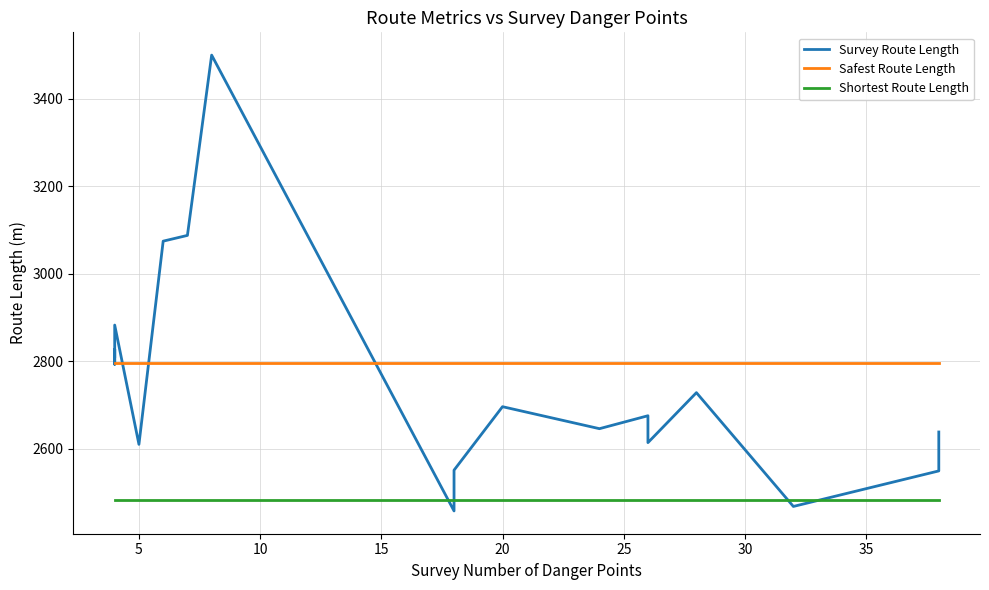

What is the smallest value displayed?

2458.1